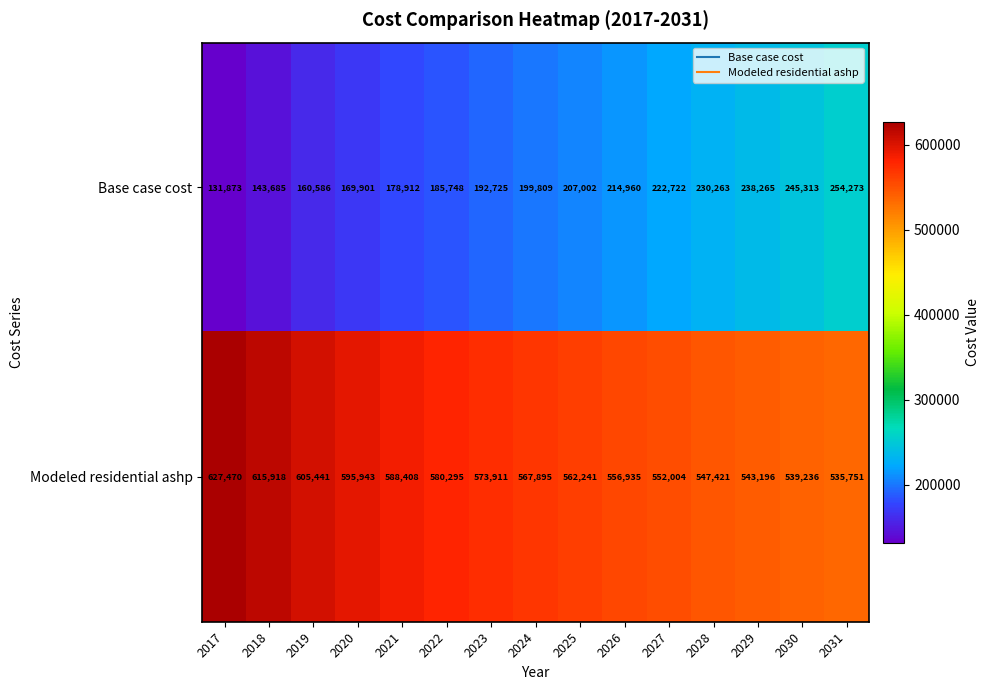

What is the difference between the maximum and minimum values in the Base case cost series?

122400